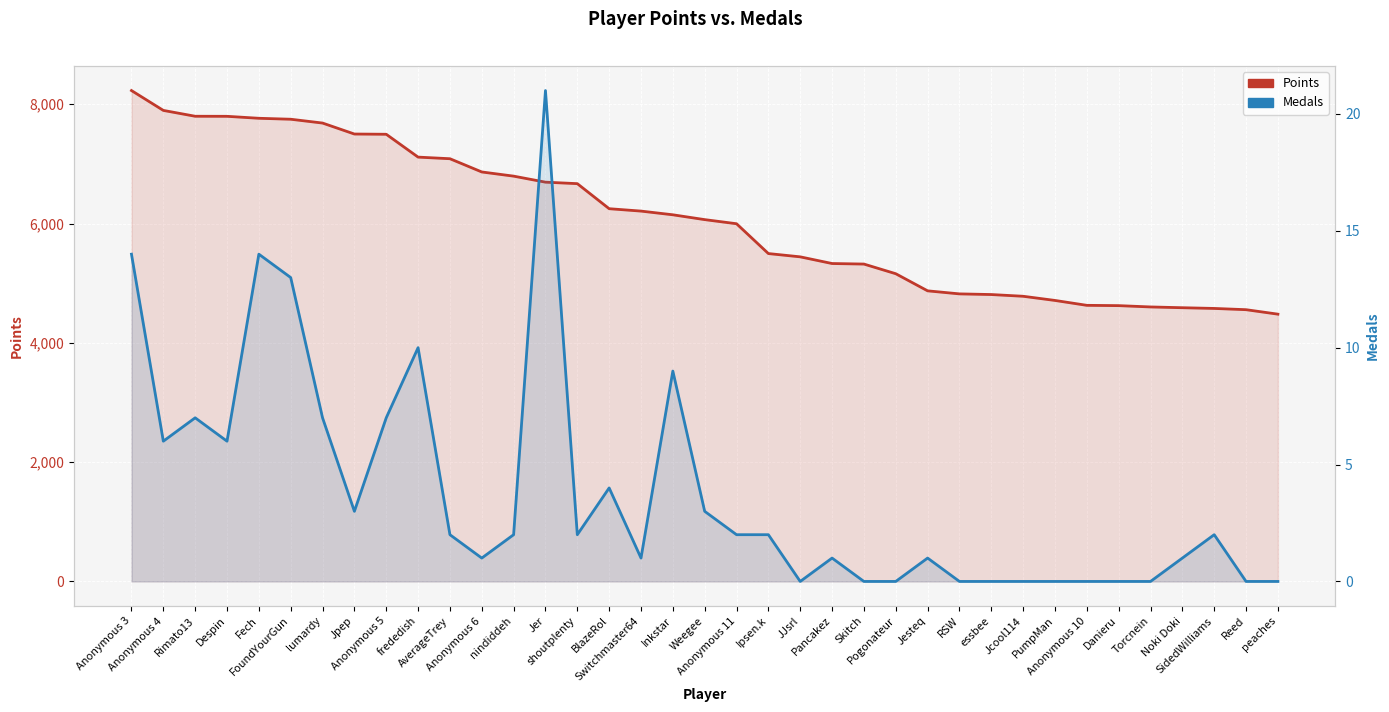

Is the value of Points at Anonymous 10 greater than the value of Medals at Danieru?

Yes